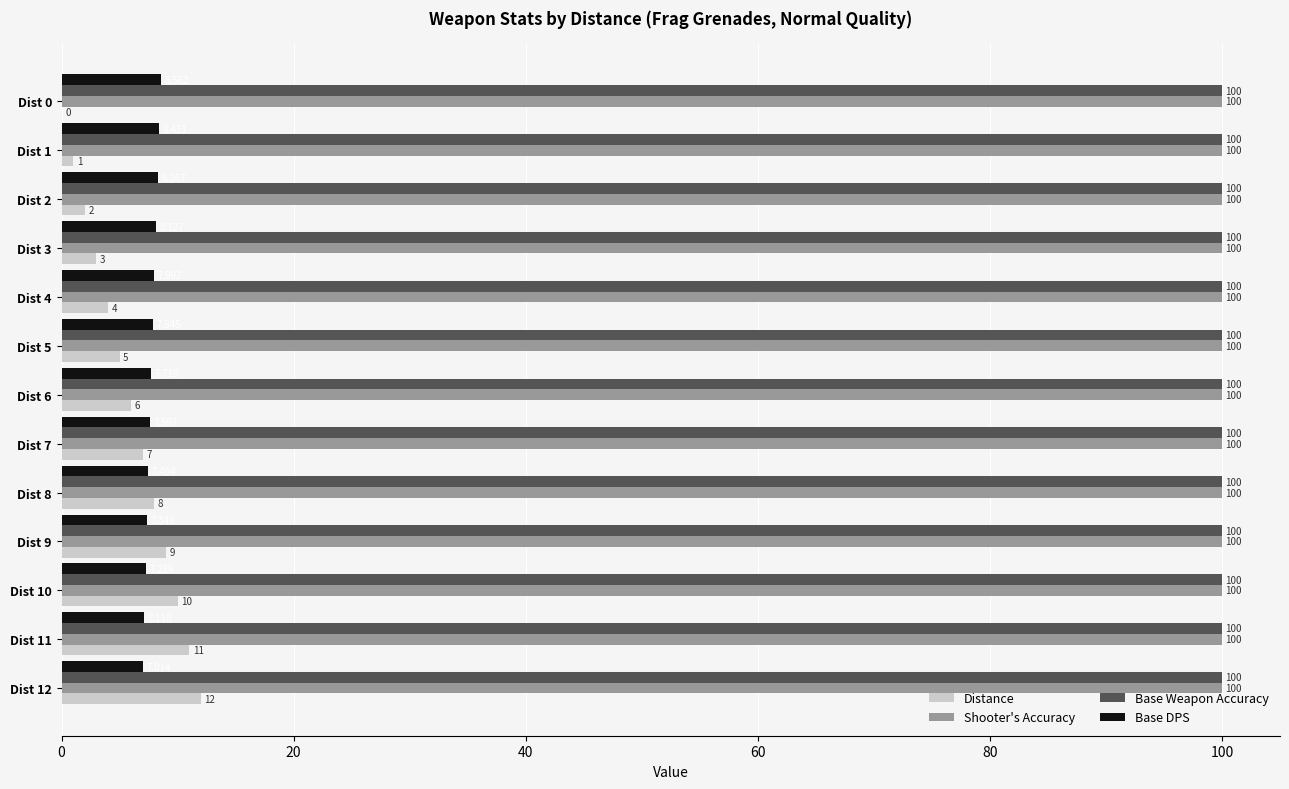

How many categories are shown in the chart?

13